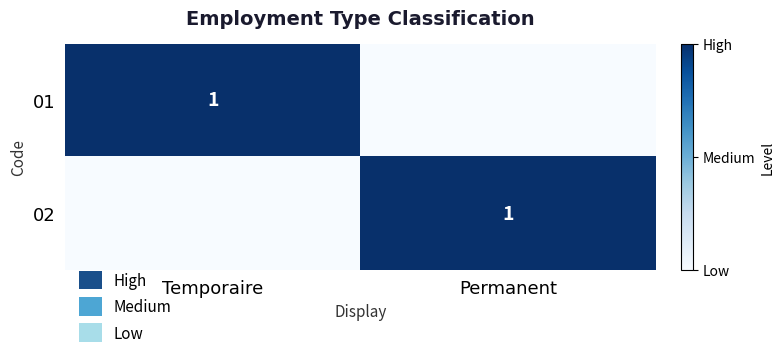

How many distinct data groups are displayed?

2